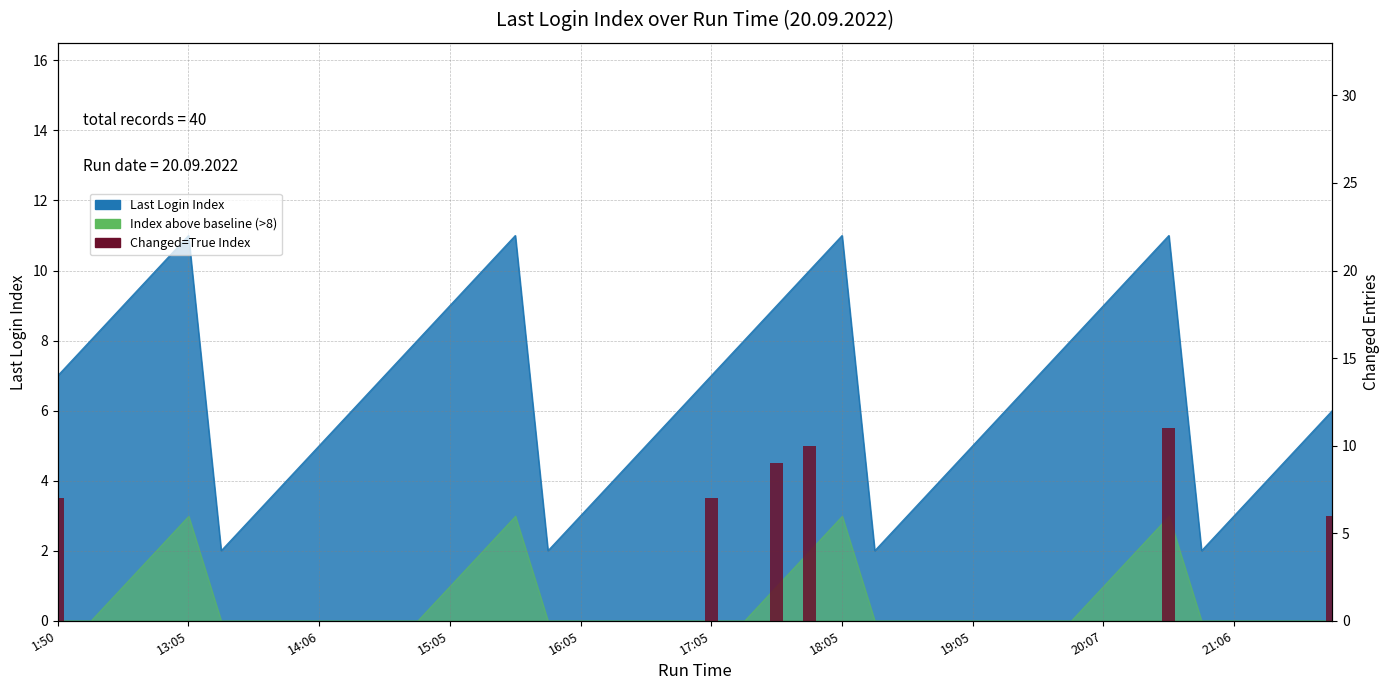

Does the chart contain stacked bars?

No